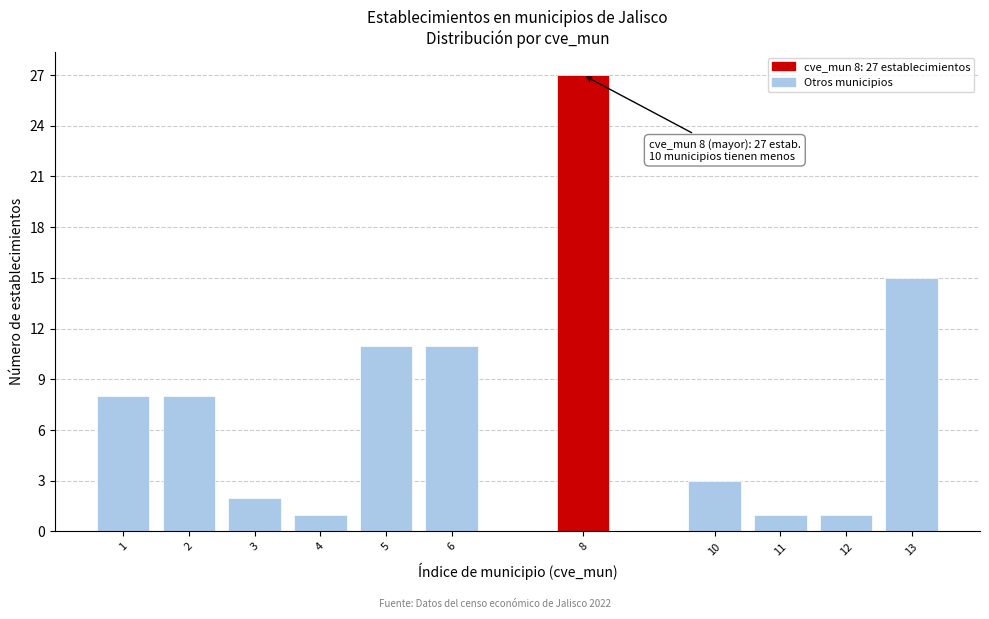

Reading right to left, what are all the values shown in this chart?

13=15	12=1	11=1	10=3	8=27	6=11	5=11	4=1	3=2	2=8	1=8